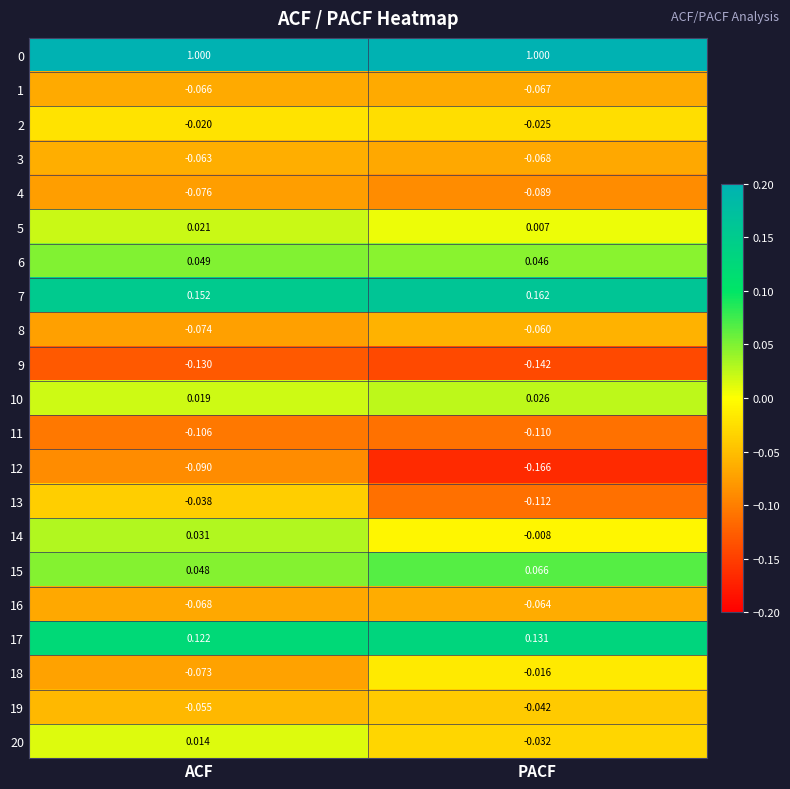

List the labels in order of 19 value, smallest first.

ACF, PACF